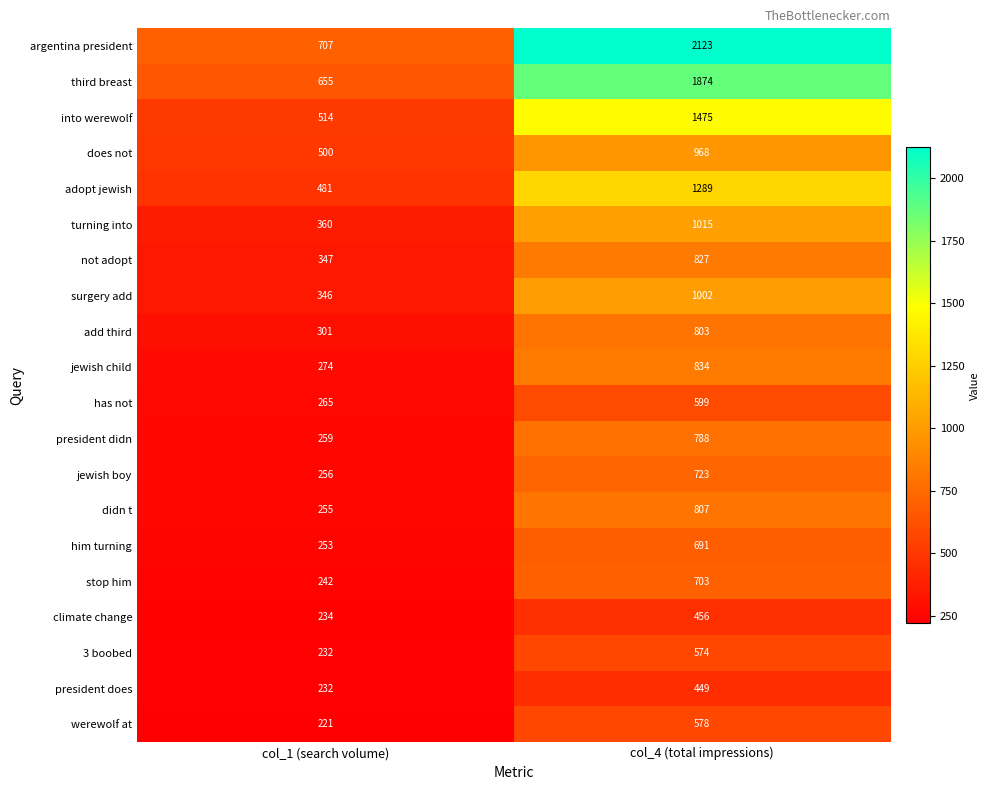

What is the total value across all series at col_4 (total impressions)?

18578